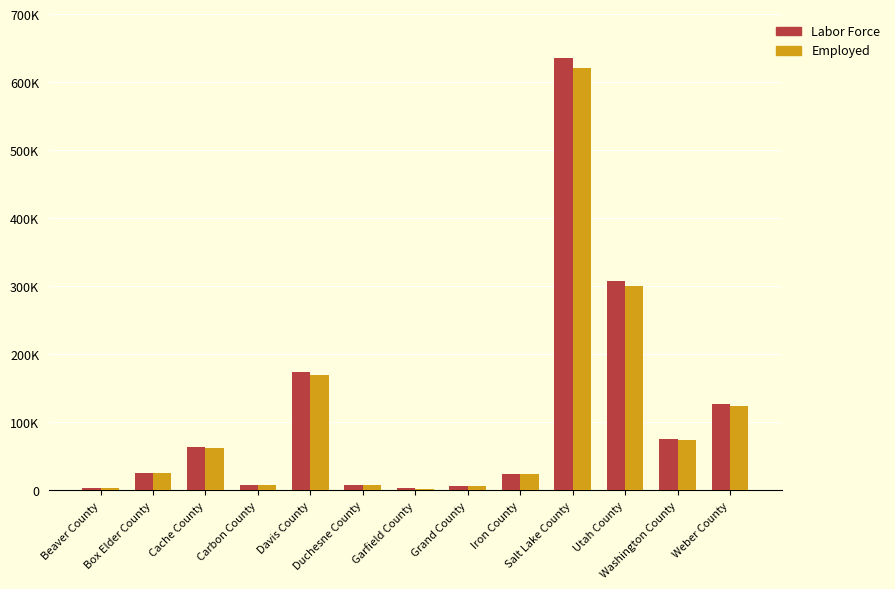

Which series has the largest total across all categories?

Labor Force